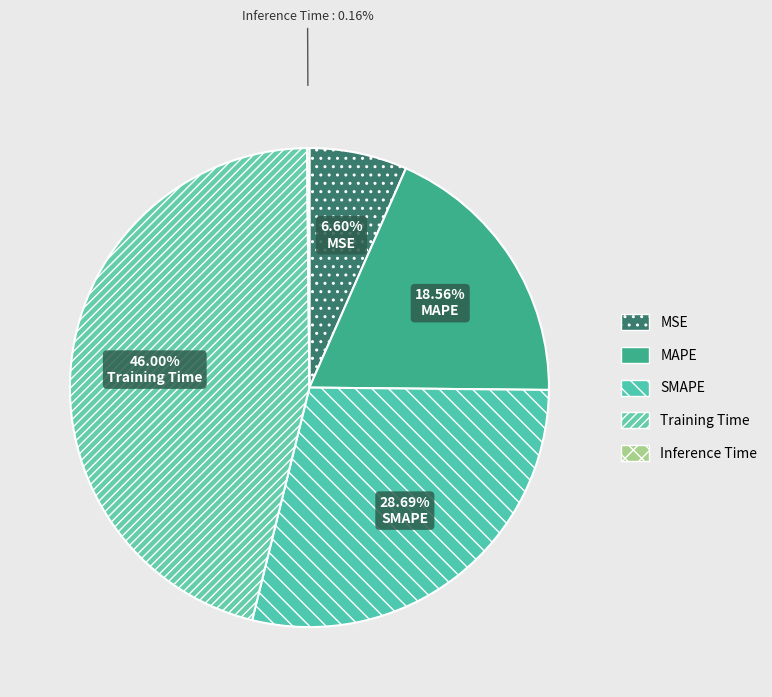

Does Inference Time account for over 50% of the chart?

No